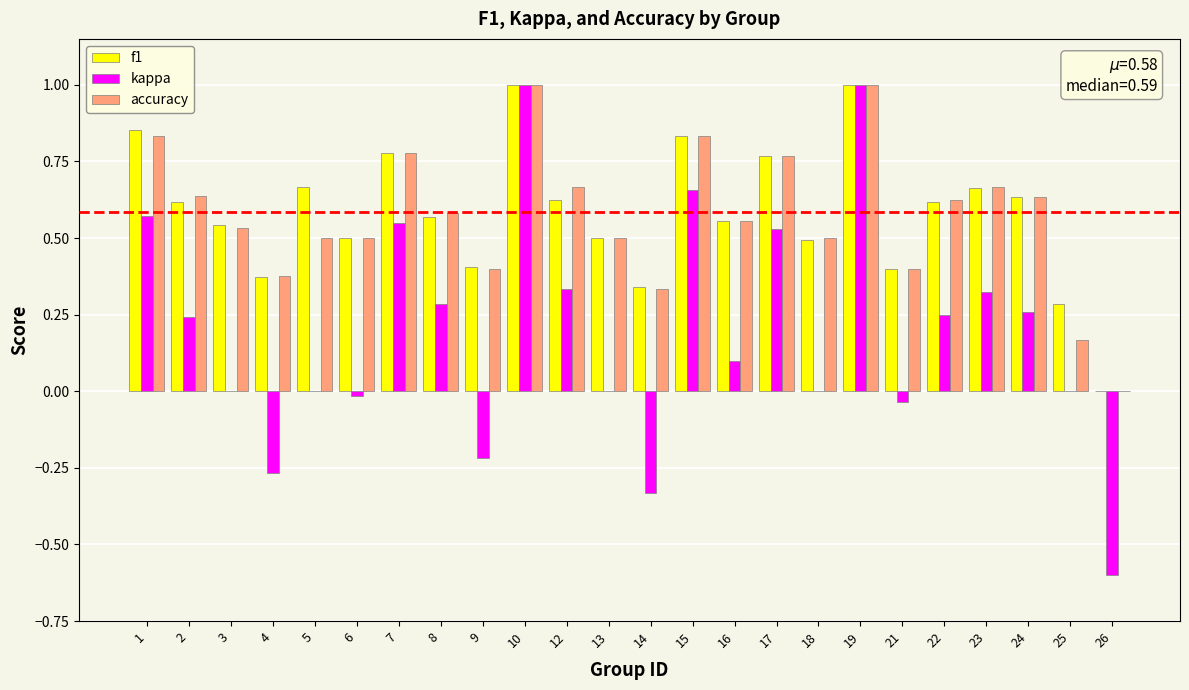

What is the total value across all series at 5?

1.2